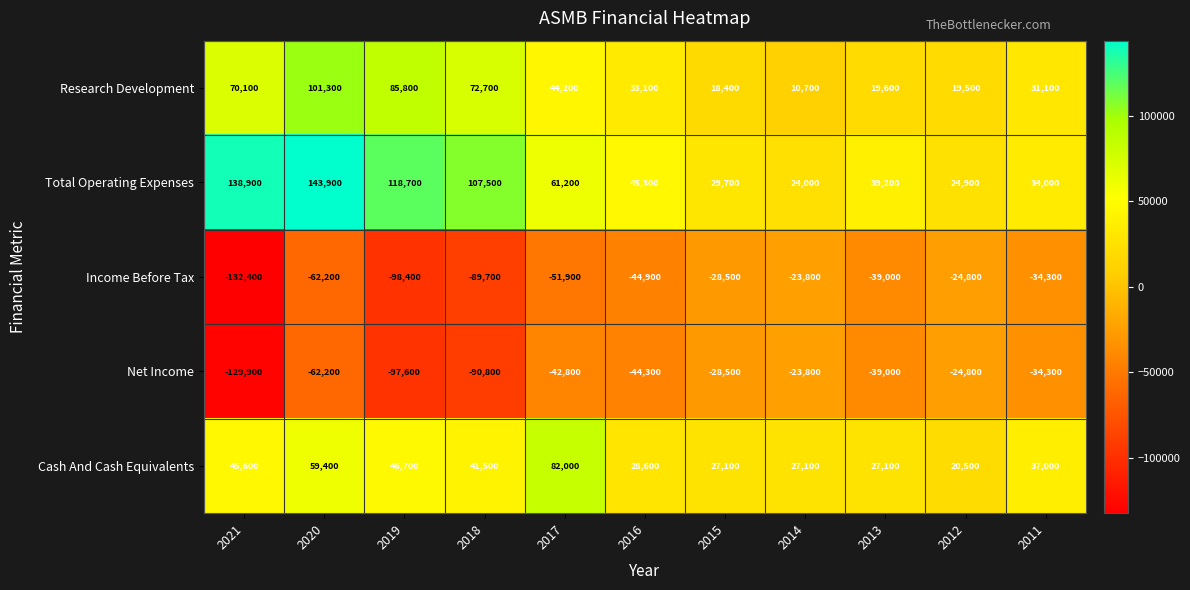

Is the value of Research Development at 2014 greater than the value of Net Income at 2015?

Yes